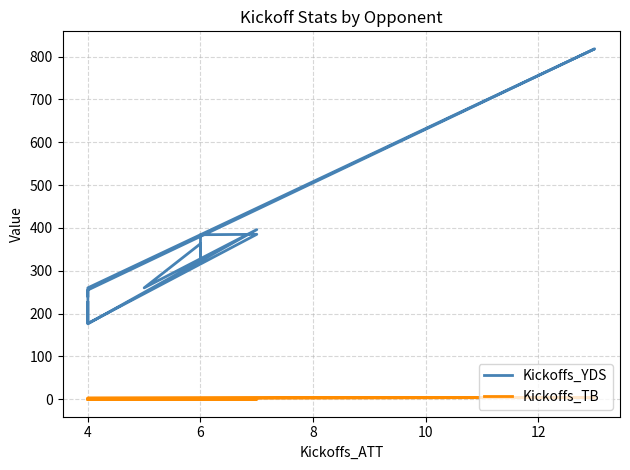

How many distinct data groups are displayed?

2